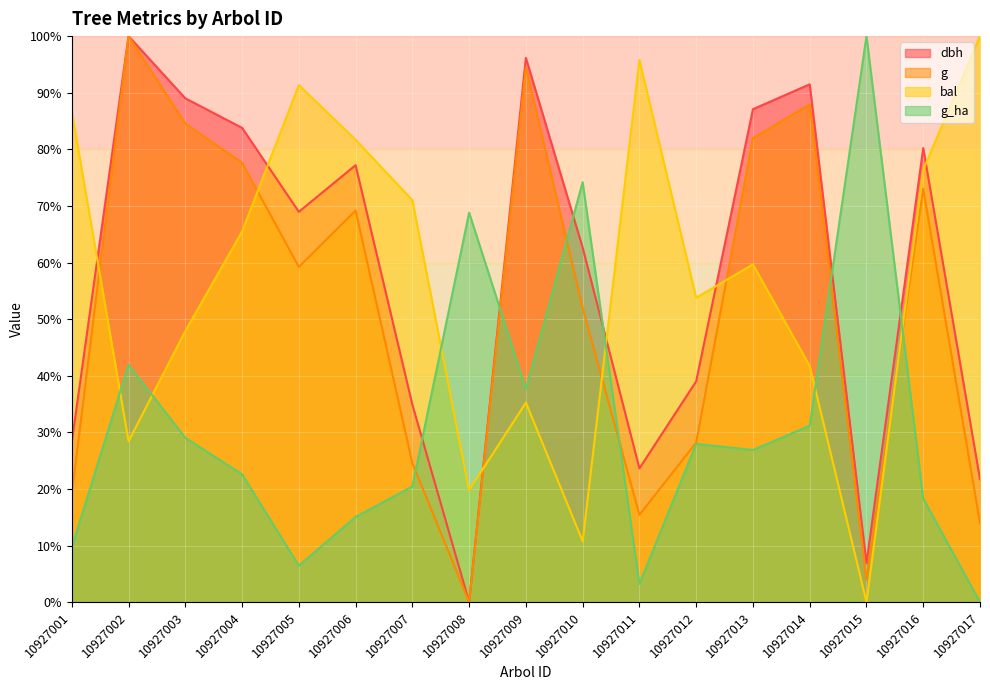

Between which two adjacent categories do bal and dbh first intersect?

10927001 and 10927002